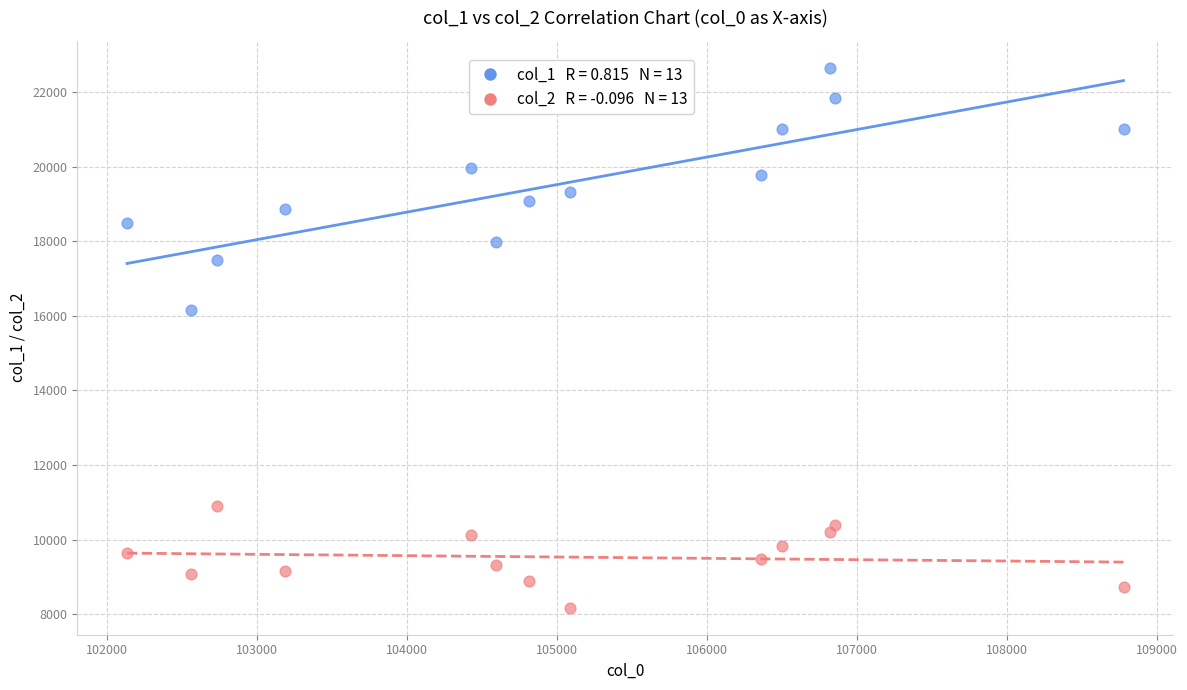

Across all data points, what is the range of X values (max minus min)?

6645.8